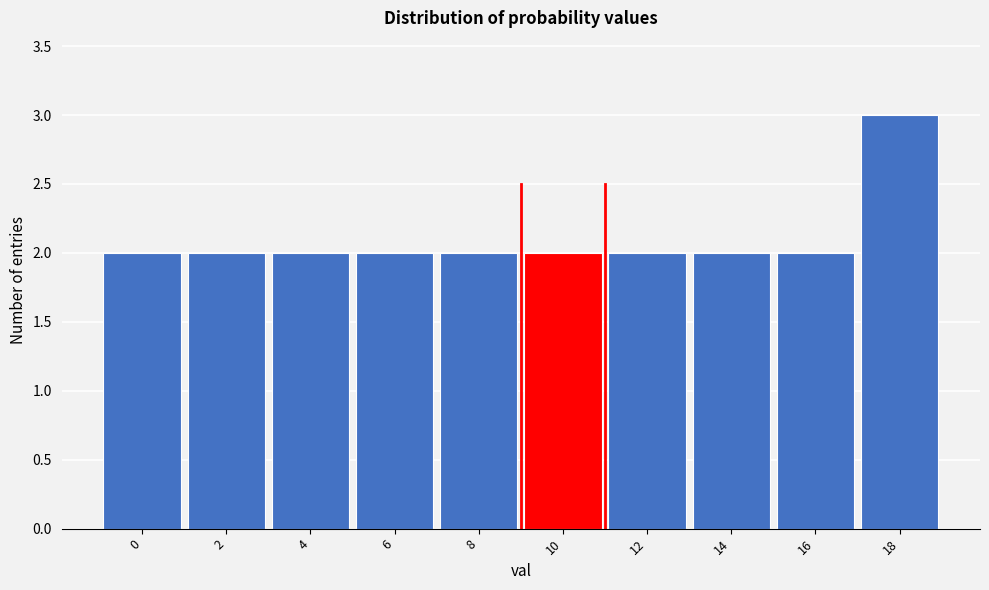

Reading left to right, list all the values displayed in this chart.

0=2	2=2	4=2	6=2	8=2	10=2	12=2	14=2	16=2	18=3